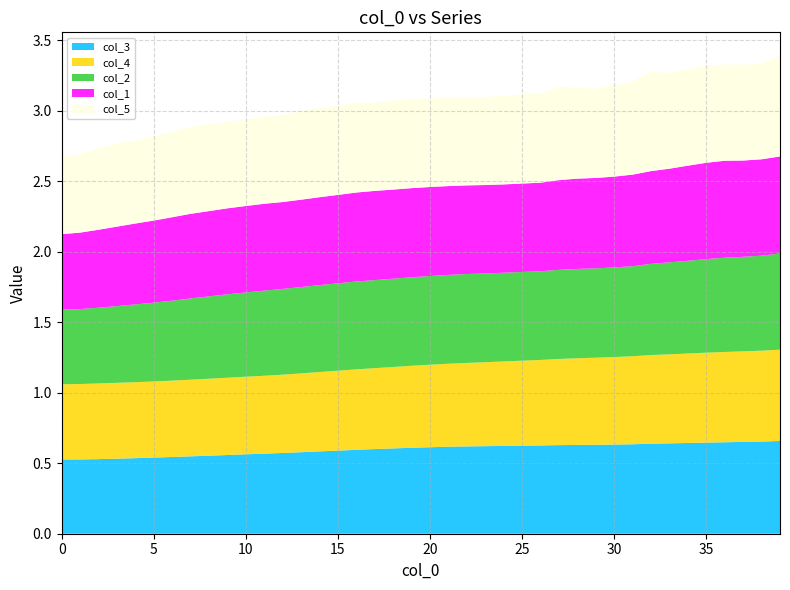

Reading left to right, what are all the values shown in this chart?

col_3: 0.5	0.5	0.5	0.5	0.5	0.5	0.5	0.5	0.6	0.6	0.6	0.6	0.6	0.6	0.6	0.6	0.6	0.6	0.6	0.6	0.6	0.6	0.6	0.6	0.6	0.6	0.6	0.6	0.6	0.6	0.6	0.6	0.6	0.6	0.6	0.6	0.6	0.7	0.7	0.7
col_4: 0.5	0.5	0.5	0.5	0.5	0.5	0.5	0.5	0.5	0.5	0.6	0.6	0.6	0.6	0.6	0.6	0.6	0.6	0.6	0.6	0.6	0.6	0.6	0.6	0.6	0.6	0.6	0.6	0.6	0.6	0.6	0.6	0.6	0.6	0.6	0.6	0.6	0.6	0.6	0.6
col_2: 0.5	0.5	0.5	0.5	0.6	0.6	0.6	0.6	0.6	0.6	0.6	0.6	0.6	0.6	0.6	0.6	0.6	0.6	0.6	0.6	0.6	0.6	0.6	0.6	0.6	0.6	0.6	0.6	0.6	0.6	0.6	0.6	0.6	0.7	0.7	0.7	0.7	0.7	0.7	0.7
col_1: 0.5	0.5	0.6	0.6	0.6	0.6	0.6	0.6	0.6	0.6	0.6	0.6	0.6	0.6	0.6	0.6	0.6	0.6	0.6	0.6	0.6	0.6	0.6	0.6	0.6	0.6	0.6	0.6	0.6	0.6	0.6	0.6	0.7	0.7	0.7	0.7	0.7	0.7	0.7	0.7
col_5: 0.6	0.6	0.6	0.6	0.6	0.6	0.6	0.6	0.6	0.6	0.6	0.6	0.6	0.6	0.6	0.6	0.6	0.6	0.6	0.6	0.6	0.6	0.6	0.6	0.6	0.6	0.6	0.7	0.6	0.6	0.6	0.7	0.7	0.7	0.7	0.7	0.7	0.7	0.7	0.7